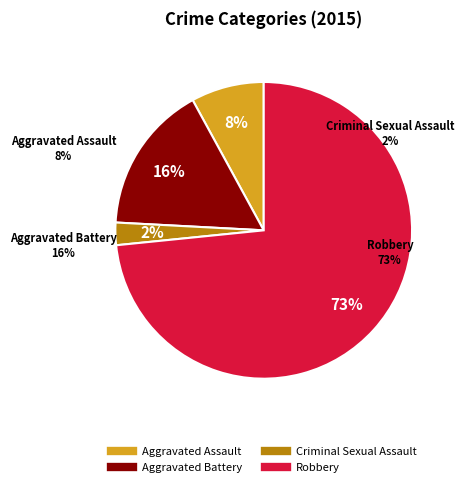

What is the change in value from Aggravated Battery to Robbery?

+187